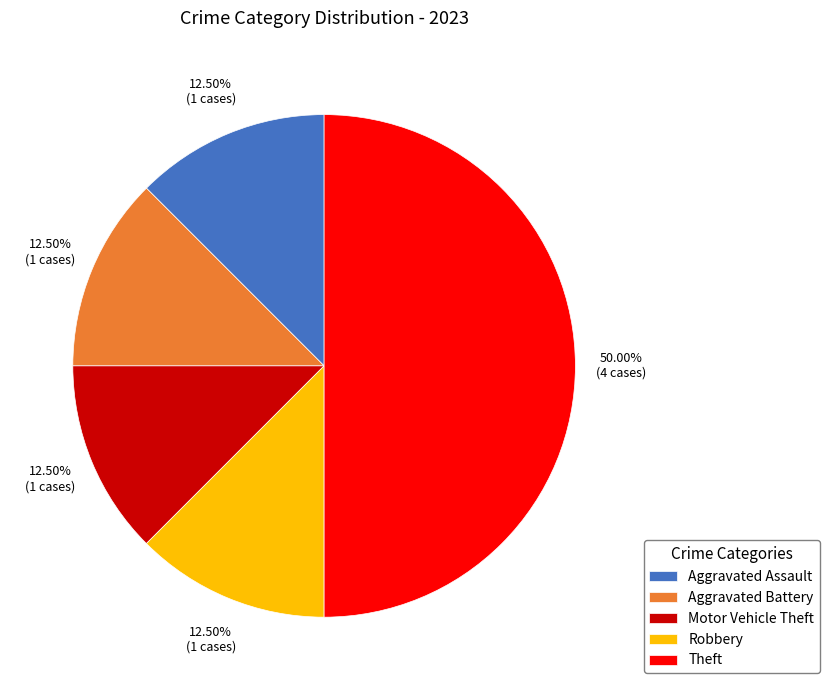

Does Motor Vehicle Theft account for over 50% of the chart?

No